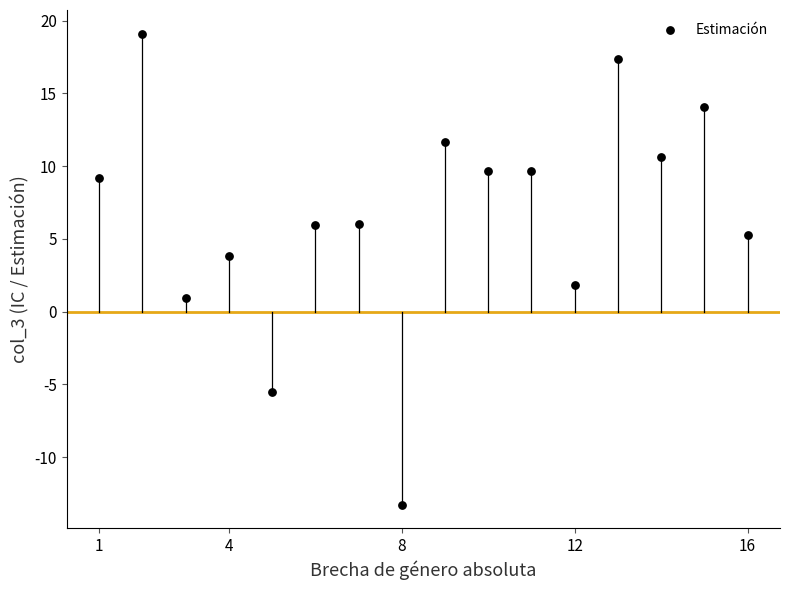

What is the range of X values (max minus min)?

15.0